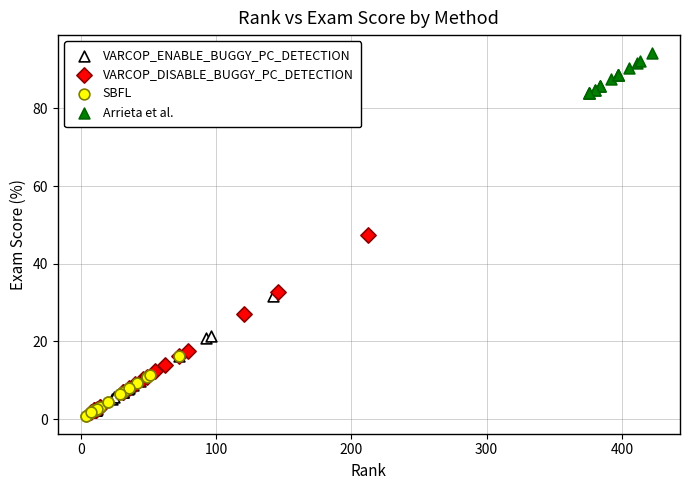

Which series has the largest Y range (max minus min)?

VARCOP_DISABLE_BUGGY_PC_DETECTION